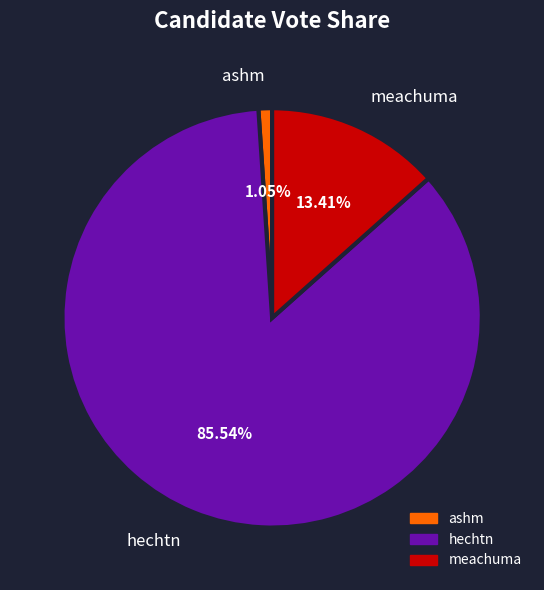

To the nearest percent, what portion does ashm represent?

1%